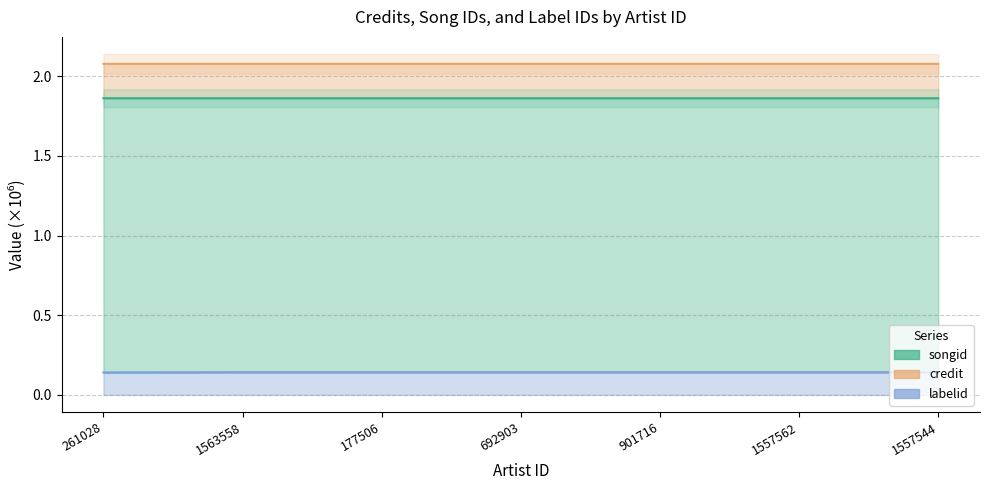

What is the maximum value for labelid?

0.1